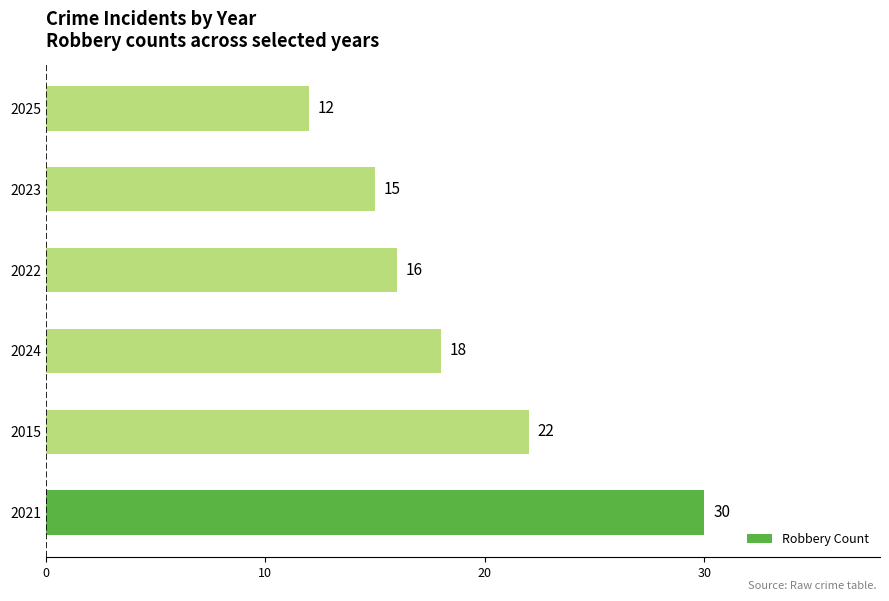

Reading top to bottom, transcribe all the data shown in this chart.

2025=12	2023=15	2022=16	2024=18	2015=22	2021=30